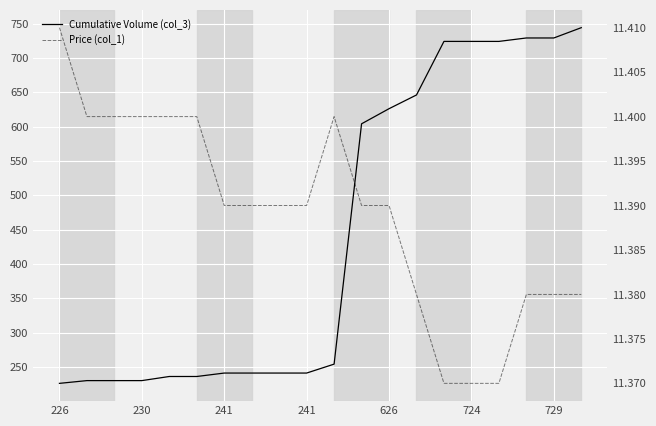

At which category is the sum across all series the highest?

19